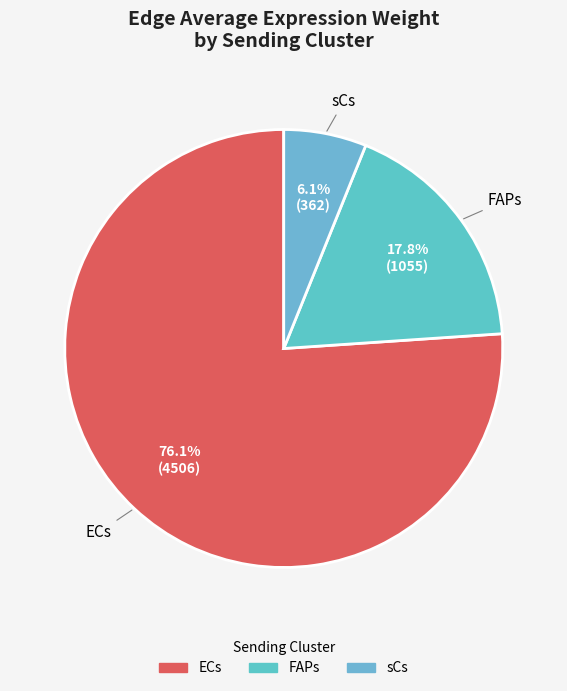

Rank the categories by value from highest to lowest.

ECs, FAPs, sCs